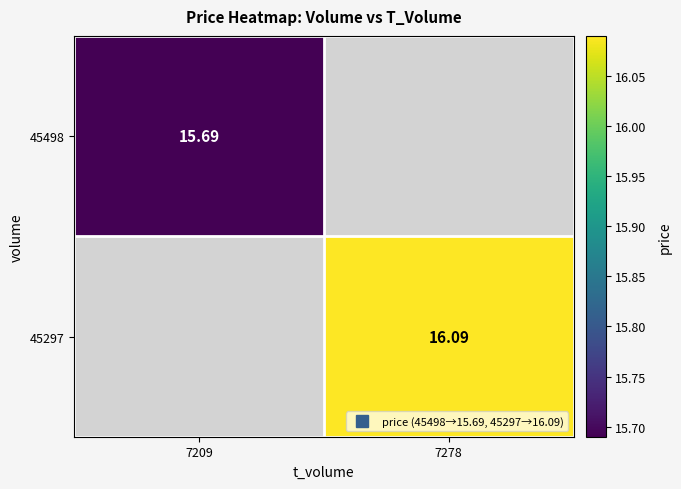

Rank the series by their average value, from lowest to highest.

45498, 45297